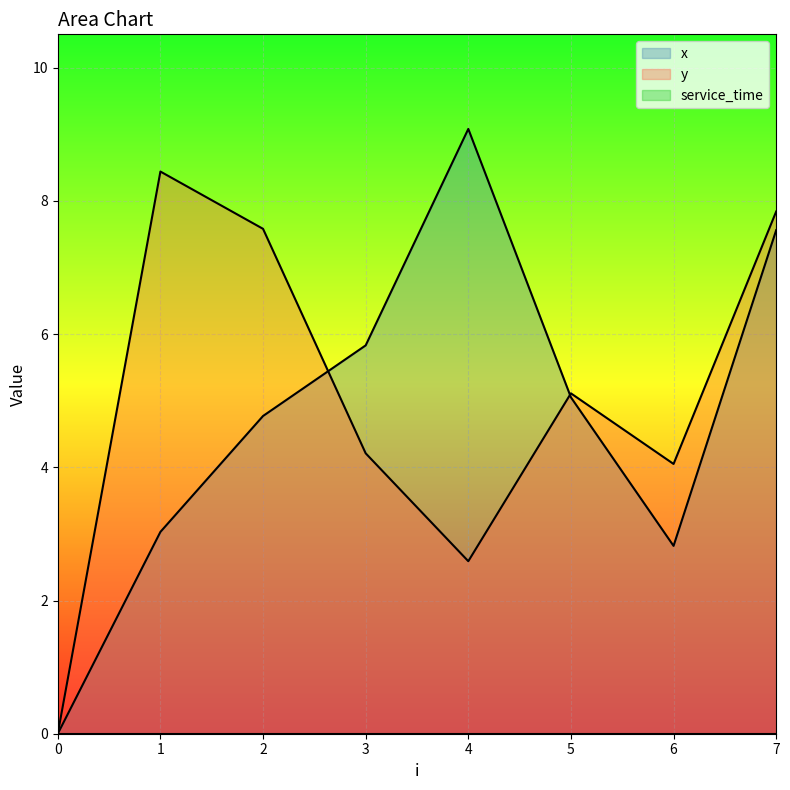

What value does the y series have at 3?

4.2